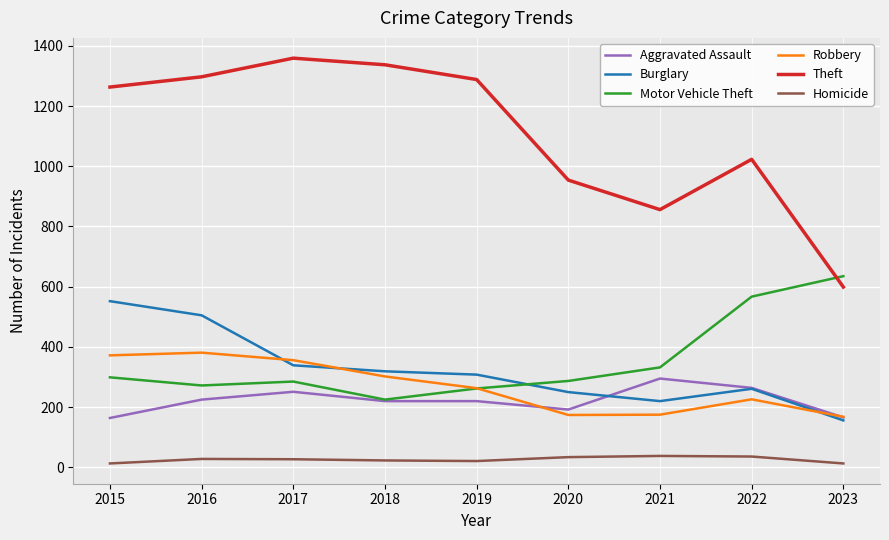

Is the value of Aggravated Assault at 2020 greater than the value of Motor Vehicle Theft at 2021?

No